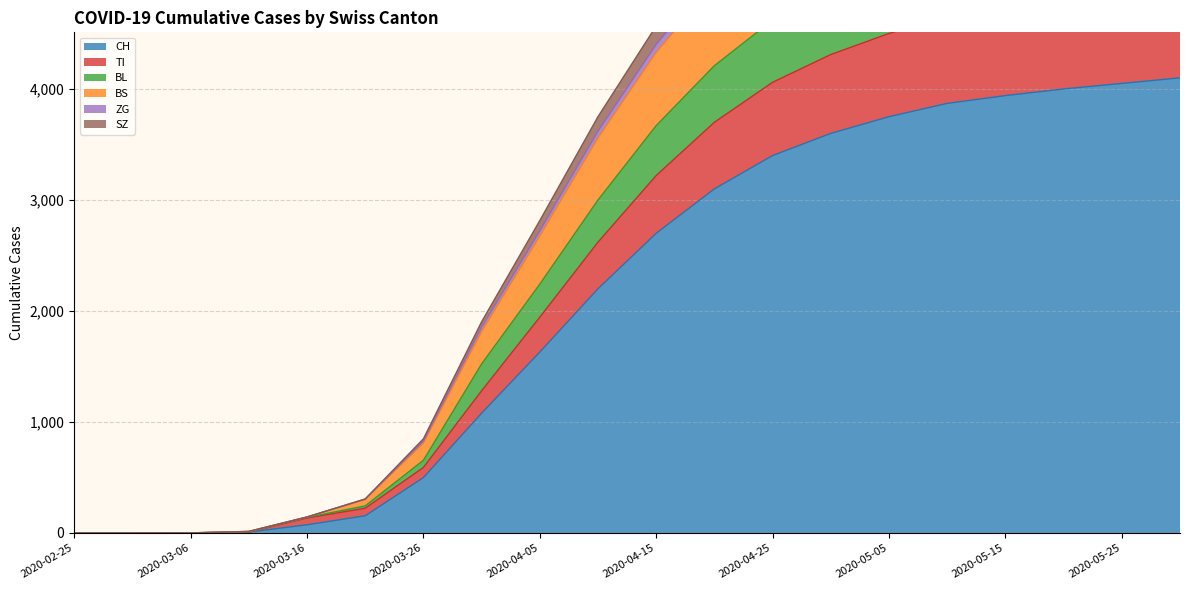

The value of CH at 2020-05-05 is 1933. True or false?

False